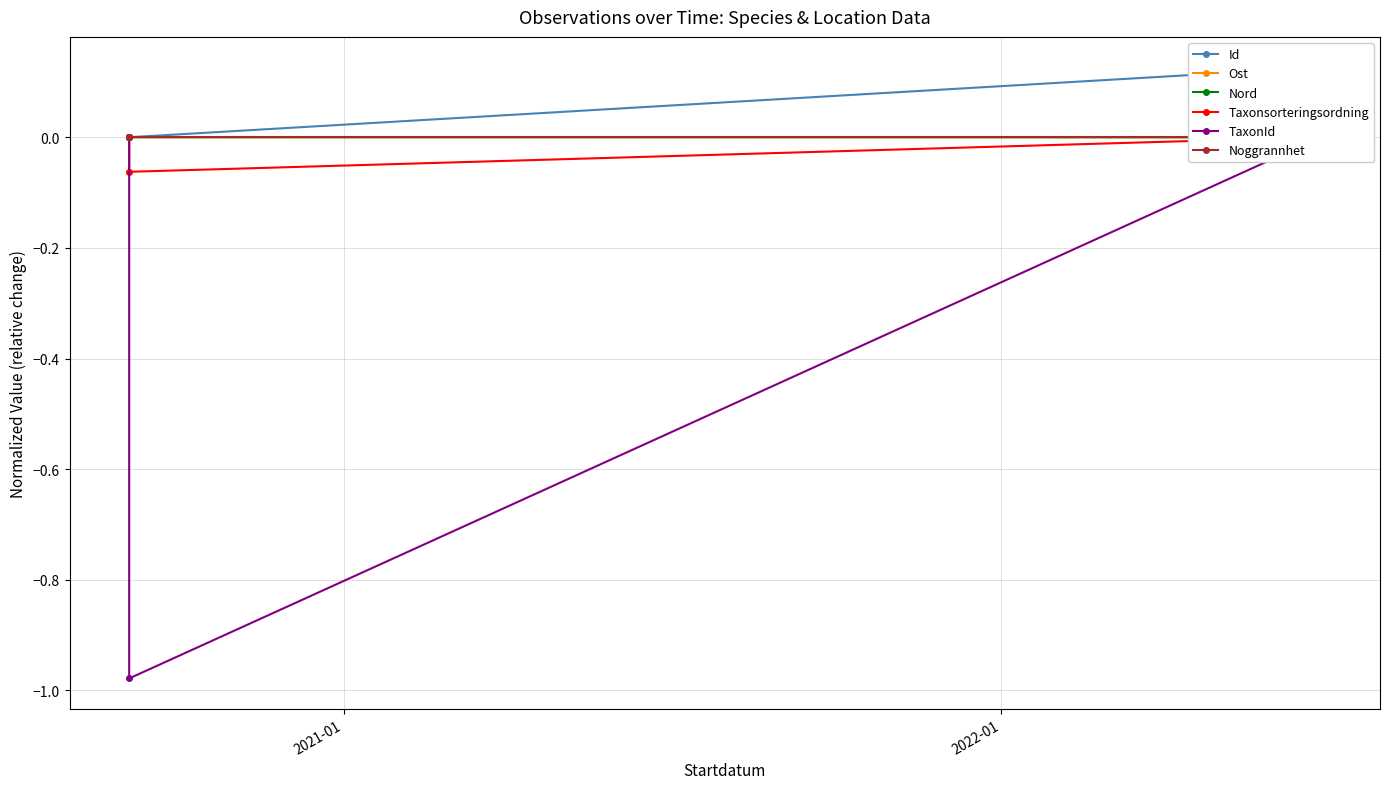

Does the chart display data point markers on the line(s)?

Yes